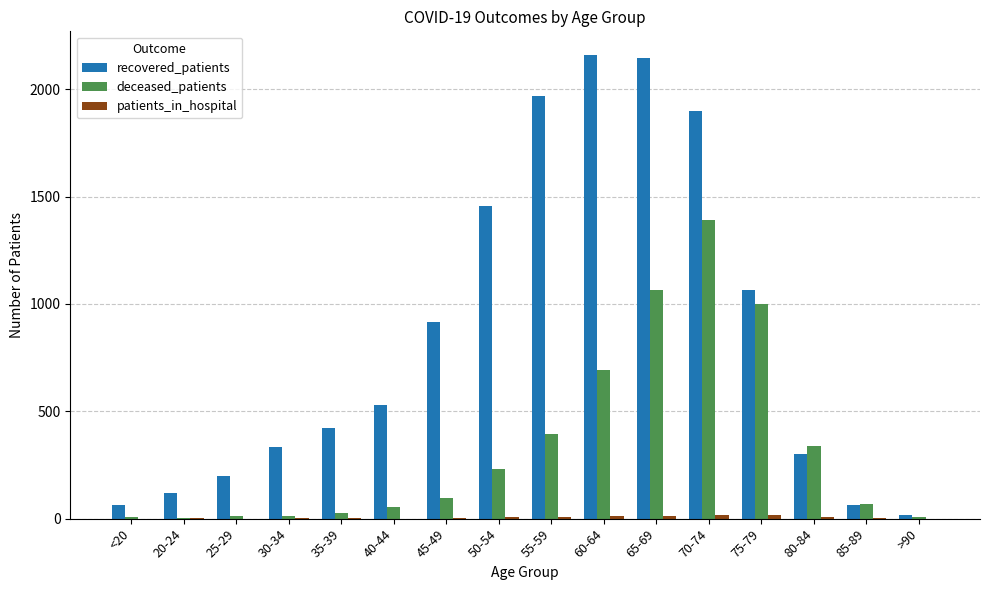

Which series changed the most between 65-69 and 80-84?

recovered_patients